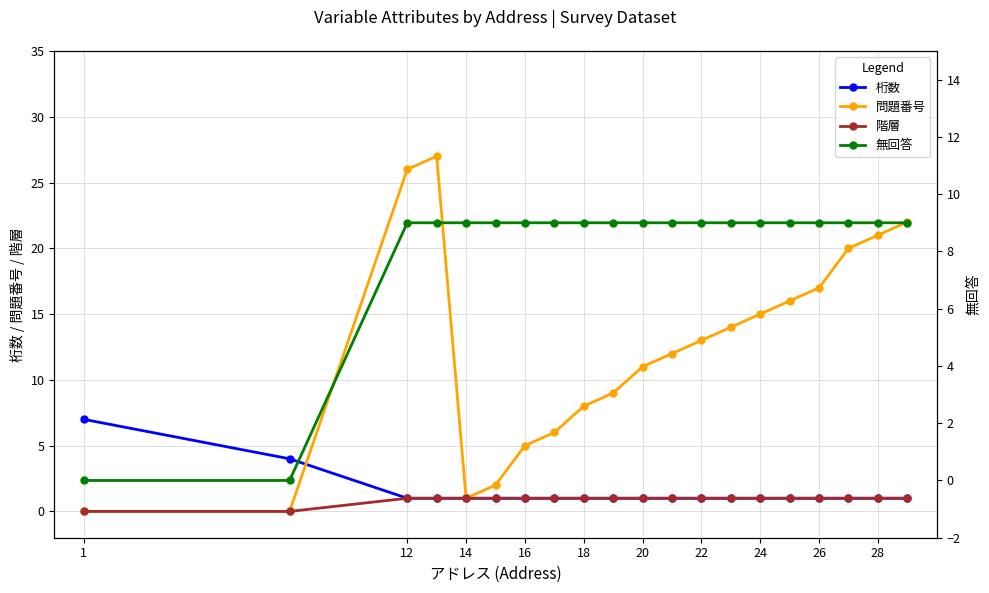

What is the value of the 無回答 point at the 19th from the left?

9